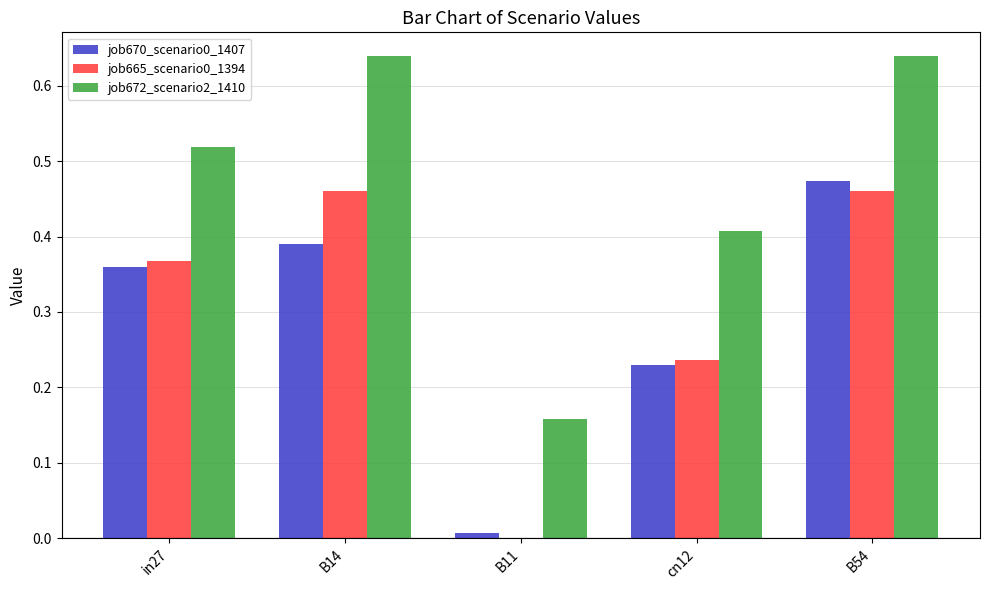

Is the value of job665_scenario0_1394 at B54 greater than the value of job670_scenario0_1407 at in27?

Yes